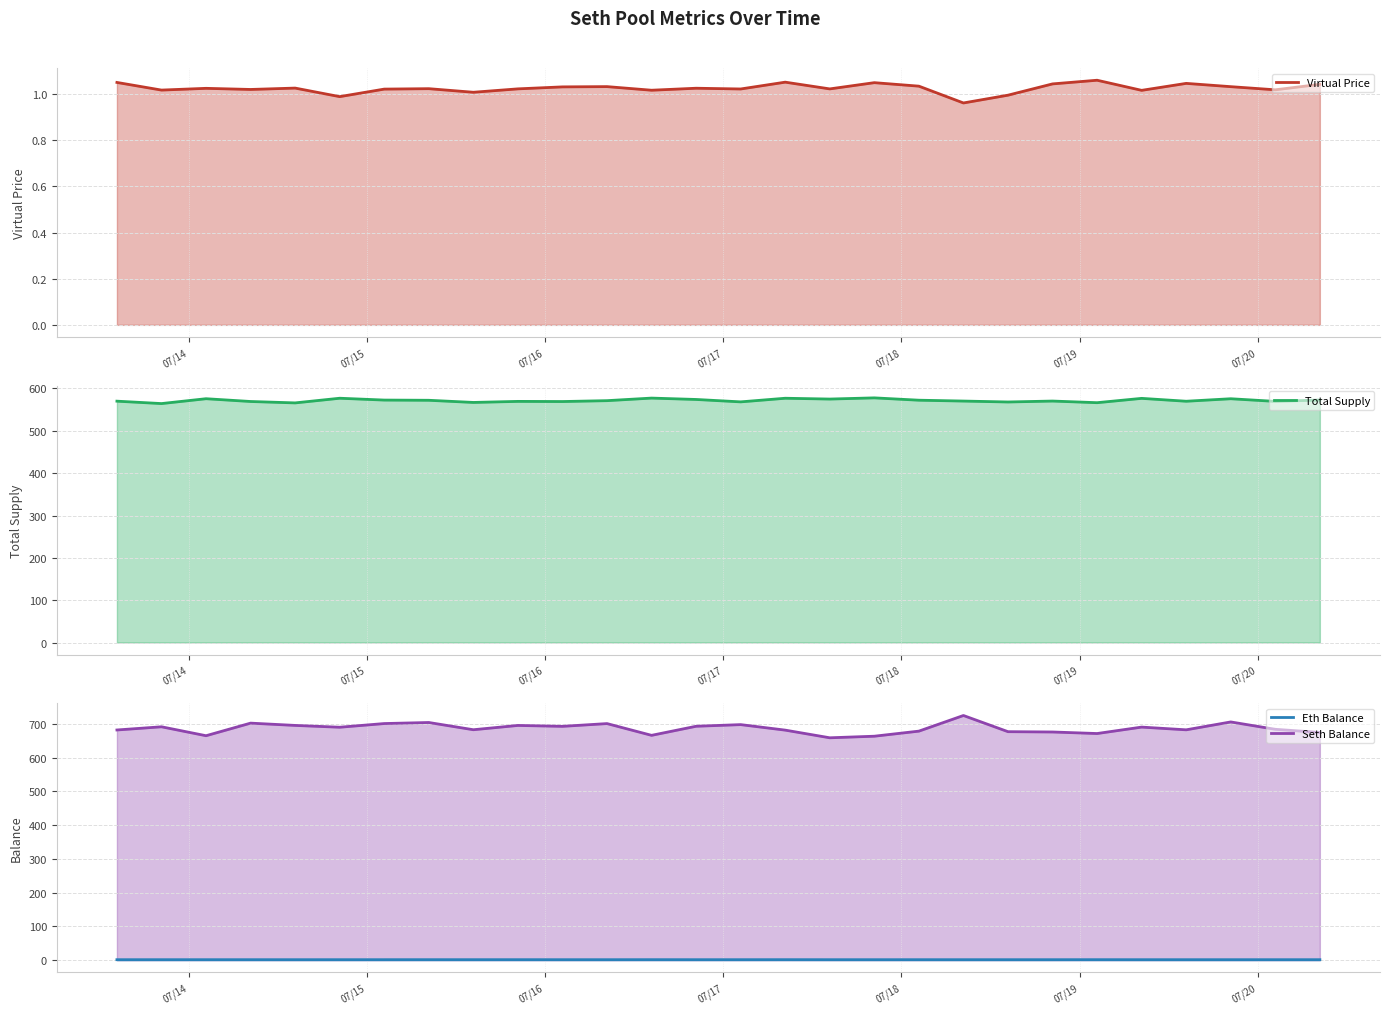

Where is the first local minimum for eth_balance?

2025-07-14 14:21